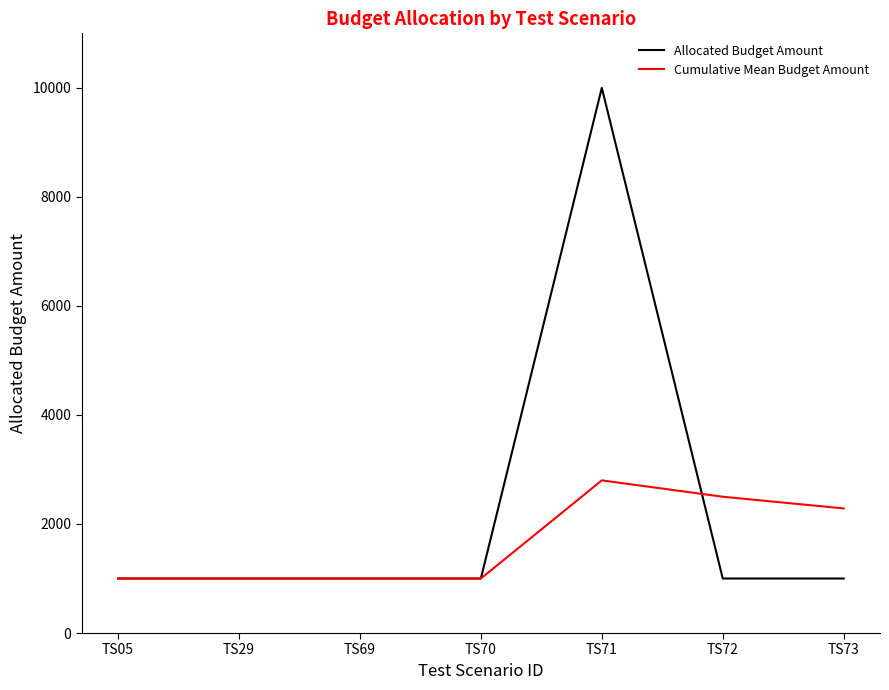

Reading left to right, extract all data points from this chart.

Allocated Budget Amount: 1000.0	1000.0	1000.0	1000.0	10000.0	1000.0	1000.0
Cumulative Mean Budget Amount: 1000.0	1000.0	1000.0	1000.0	2800.0	2500.0	2285.7